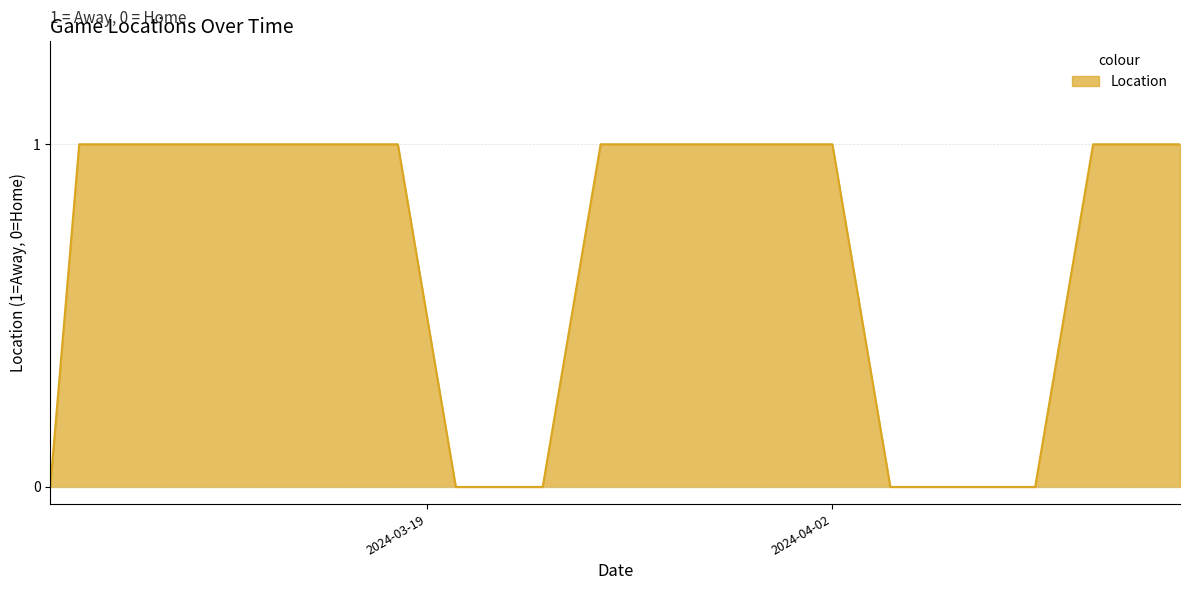

Does the chart display data point markers on the line(s)?

No